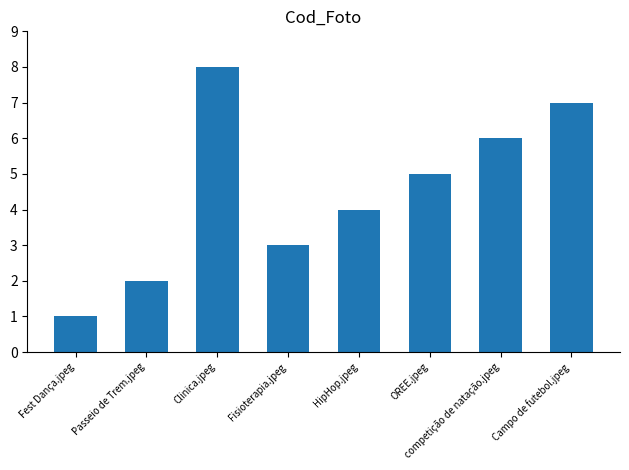

What is the ratio of the value at Fest Dança.jpeg to the value at Passeio de Trem.jpeg?

0.5